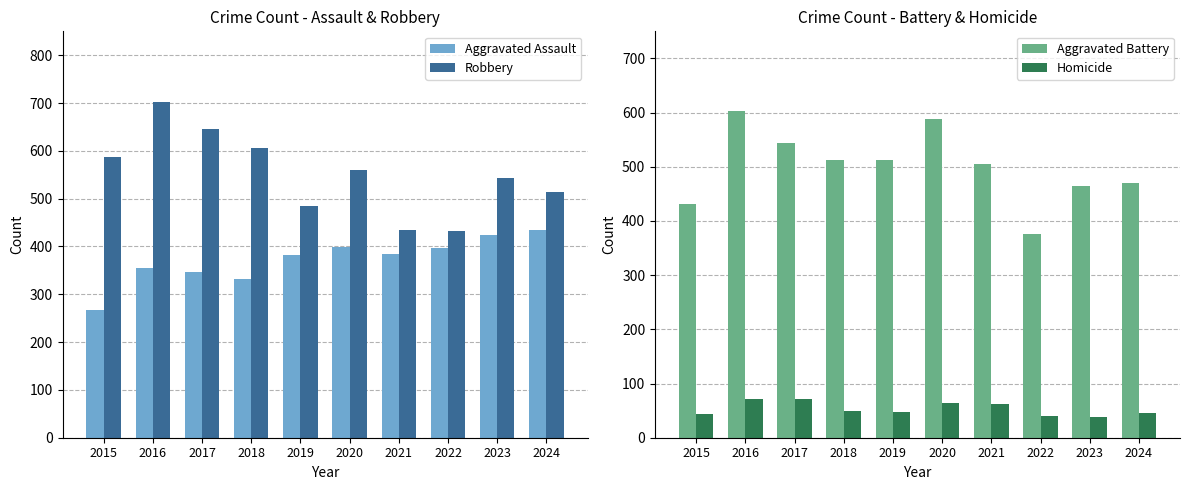

How many bars are there in each group?

4